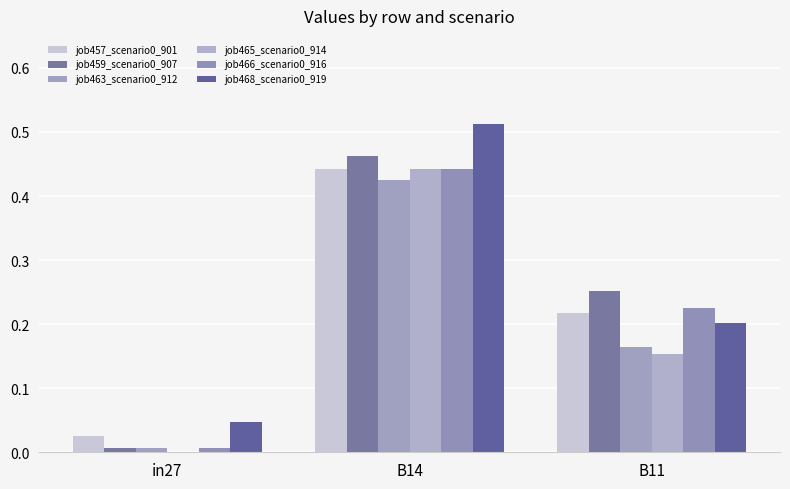

How many distinct data groups are displayed?

6